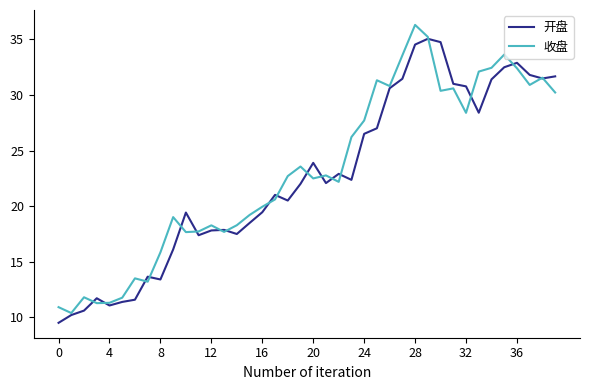

True or false: 开盘 and 收盘 cross at least once.

True